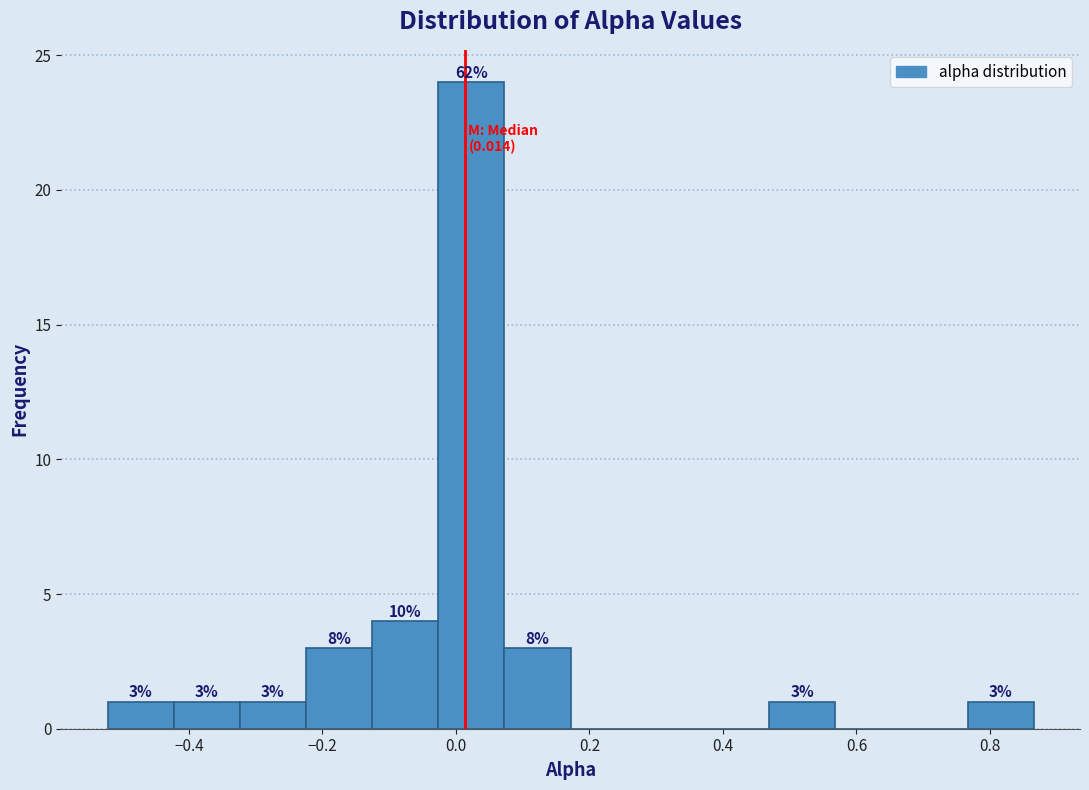

Over which range of the x-axis is the bar tallest?

-0.02 to 0.08